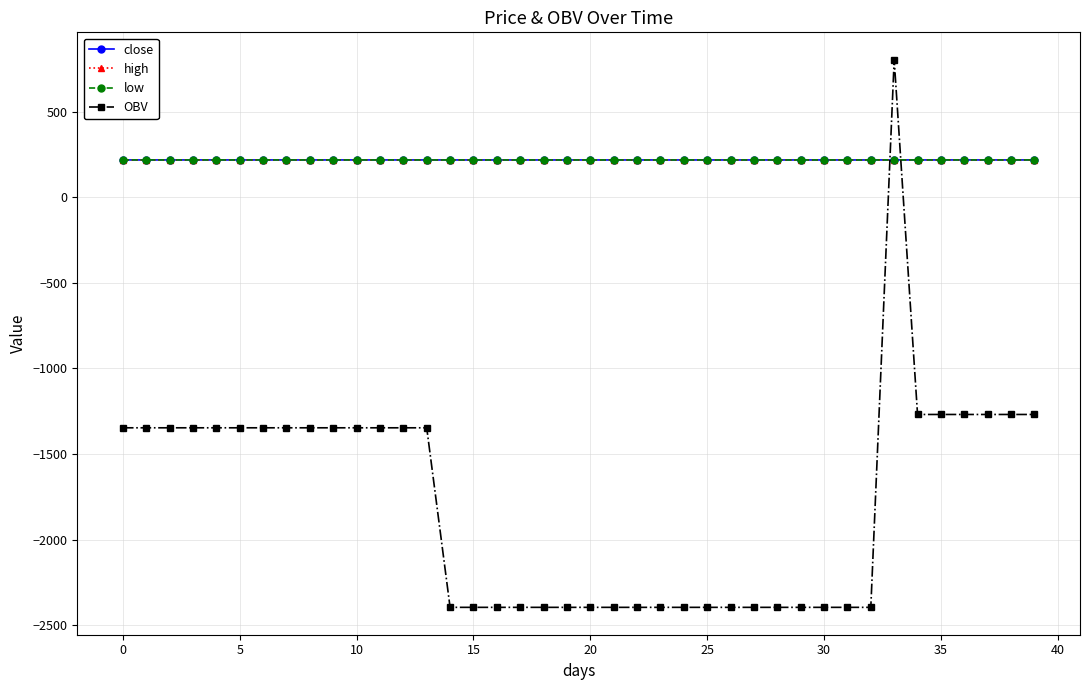

Does the chart have visible grid lines?

Yes